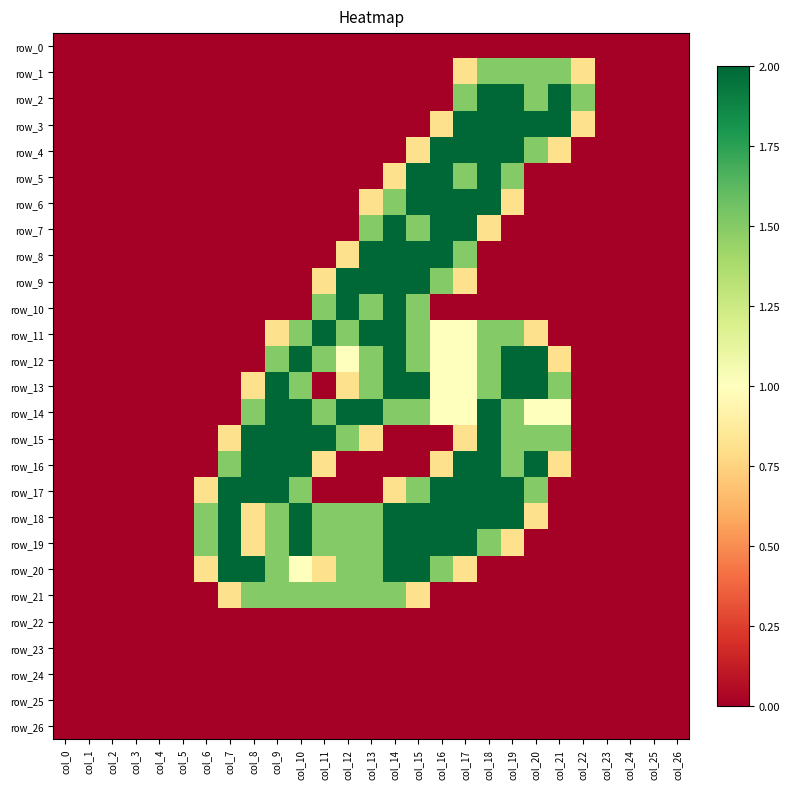

Rank the series at col_6 from highest to lowest value.

row_18, row_19, row_17, row_20, row_0, row_1, row_2, row_3, row_4, row_5, row_6, row_7, row_8, row_9, row_10, row_11, row_12, row_13, row_14, row_15, row_16, row_21, row_22, row_23, row_24, row_25, row_26